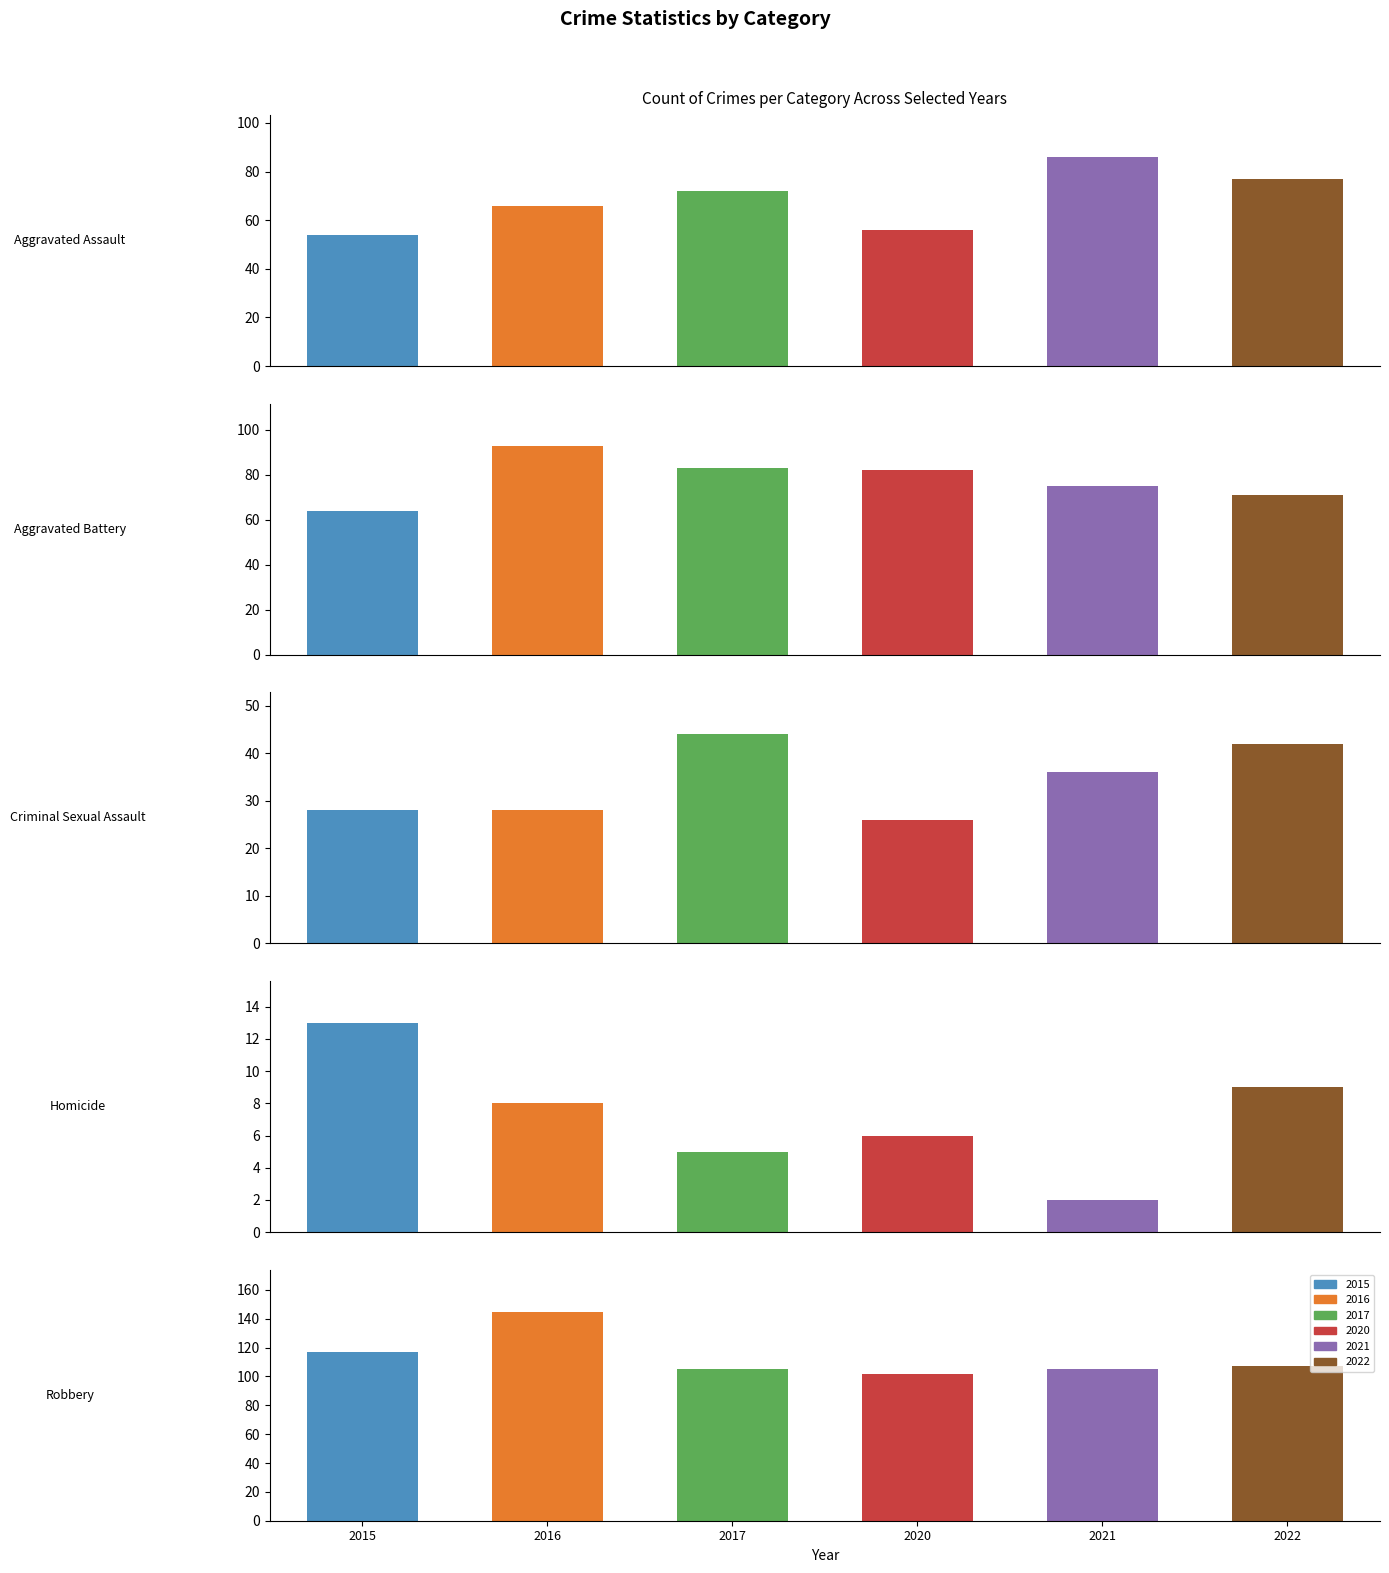

How many distinct data groups are displayed?

6